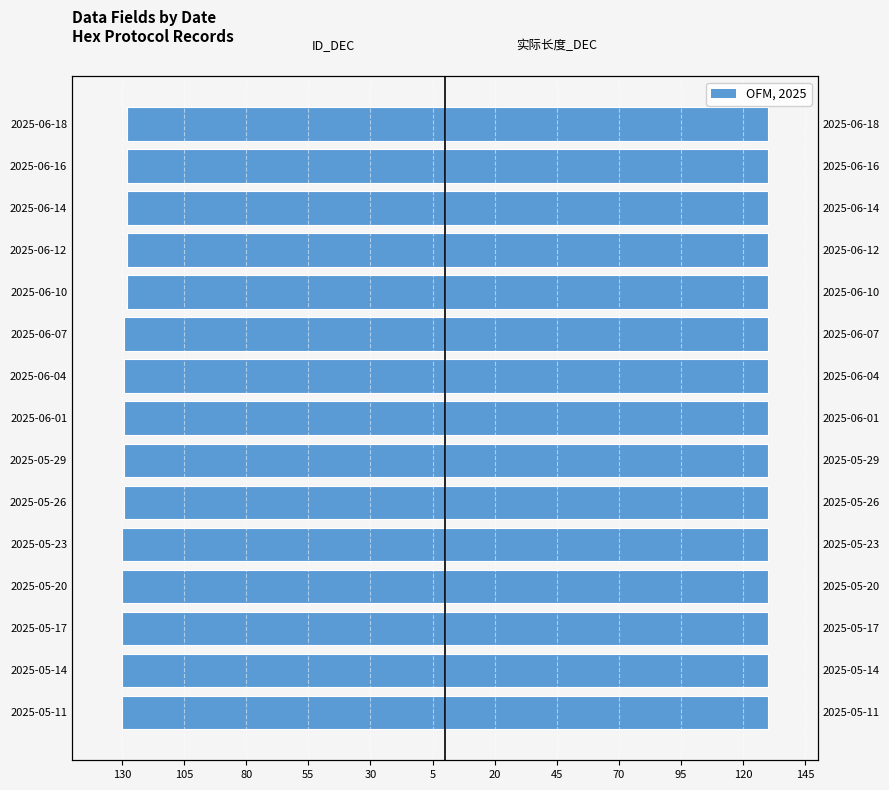

The value of 实际长度_DEC at 20 is 0.8. True or false?

True